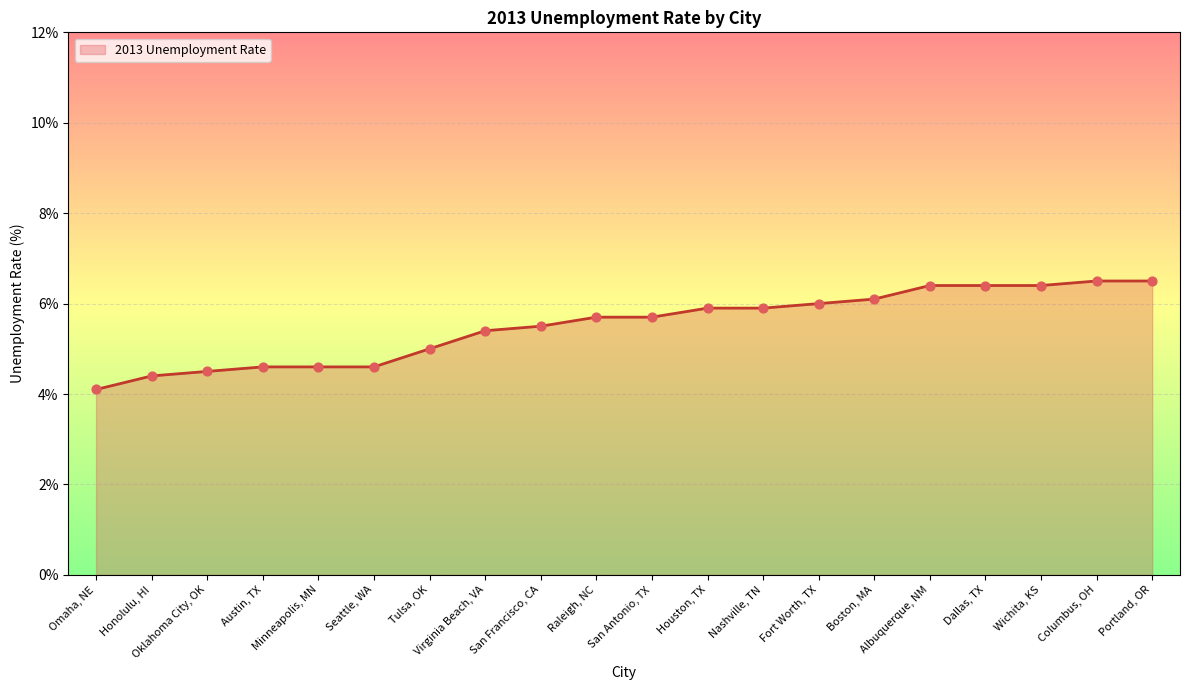

What is the ratio of the value at Virginia Beach, VA to the value at Portland, OR?

0.8